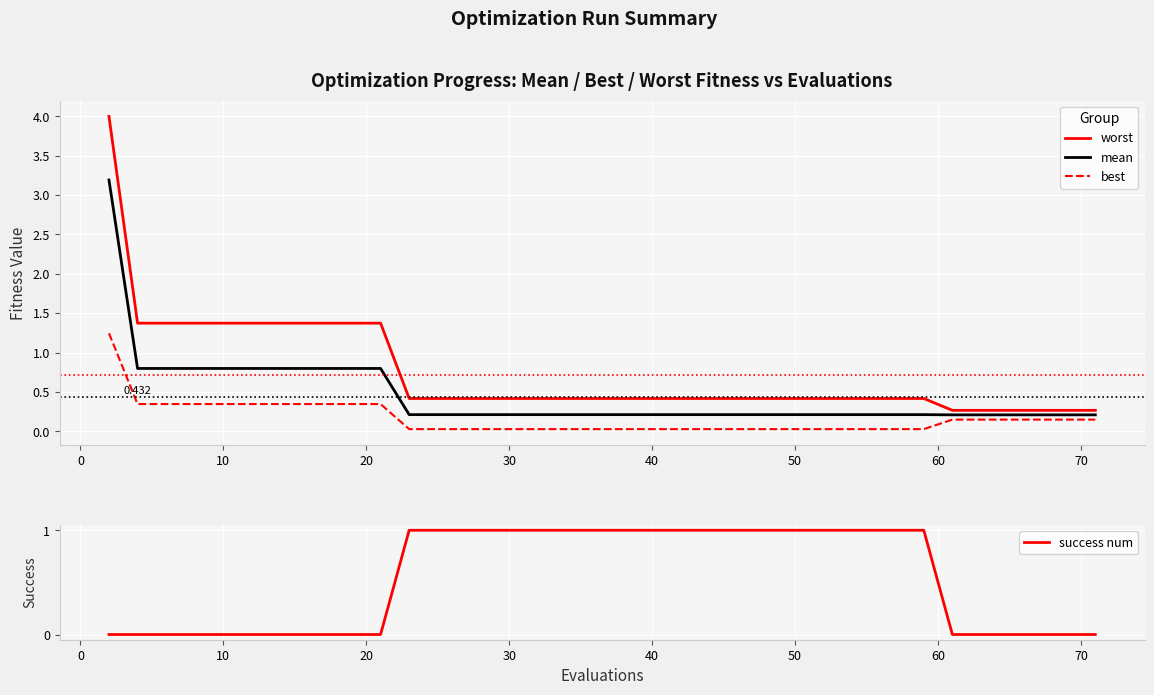

The value of best at 22 is 0.0. True or false?

False